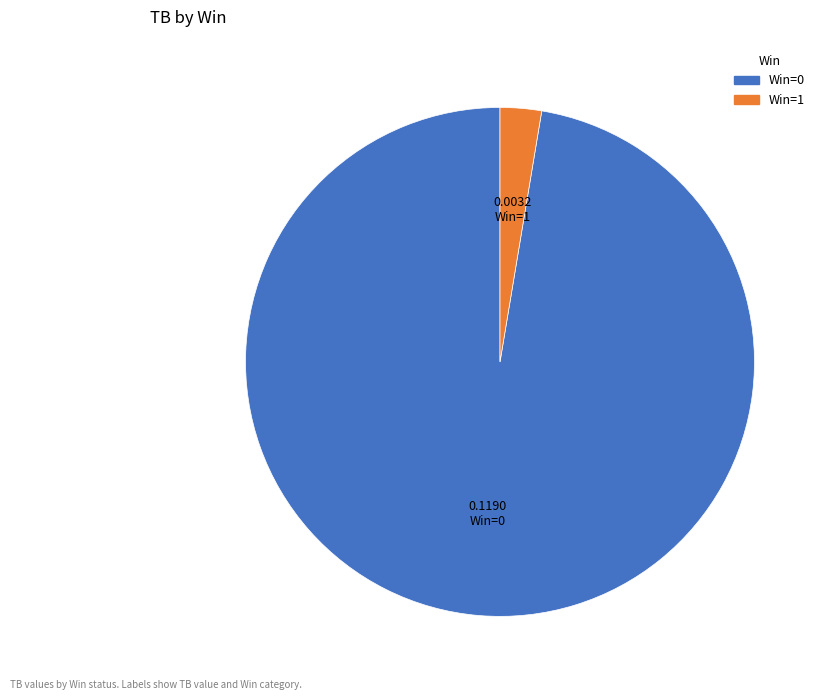

Is there a majority slice in this chart?

Yes